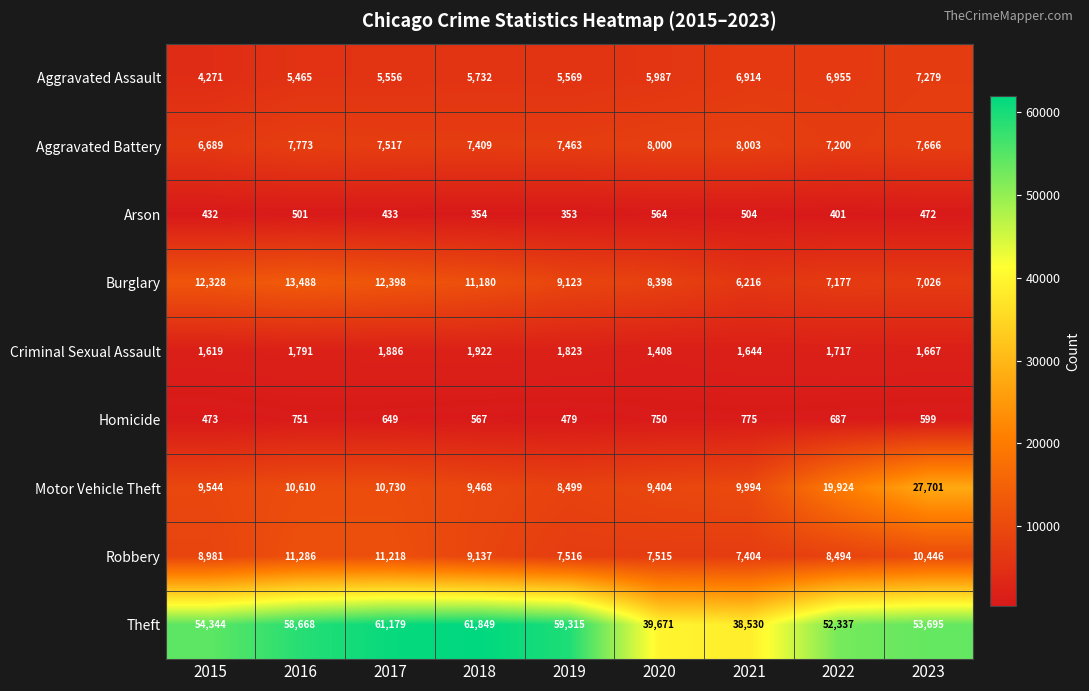

At which category does the chart reach its minimum across all series?

2019